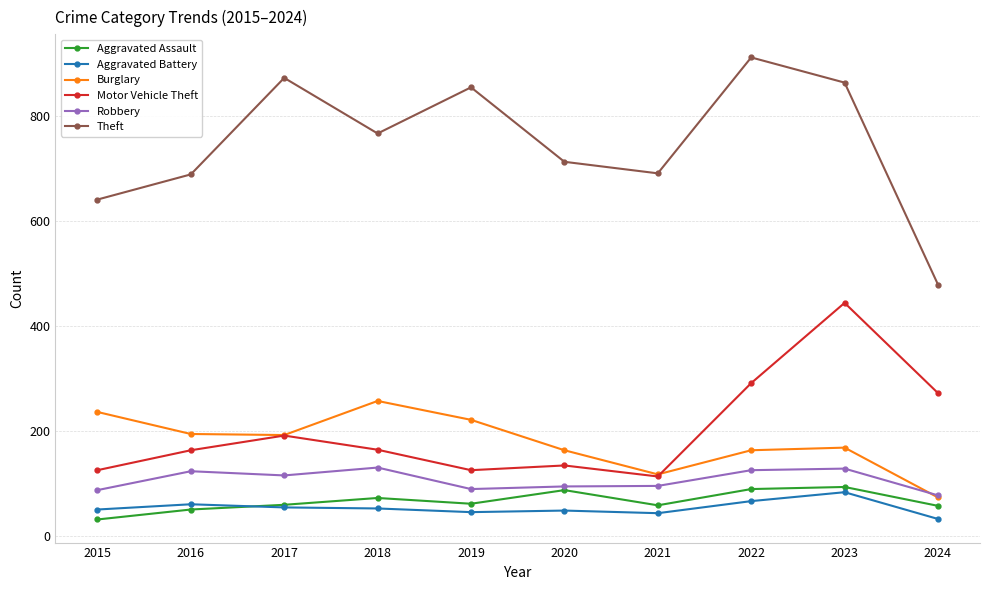

What is the value of the Theft point at the 3rd from the left?

873